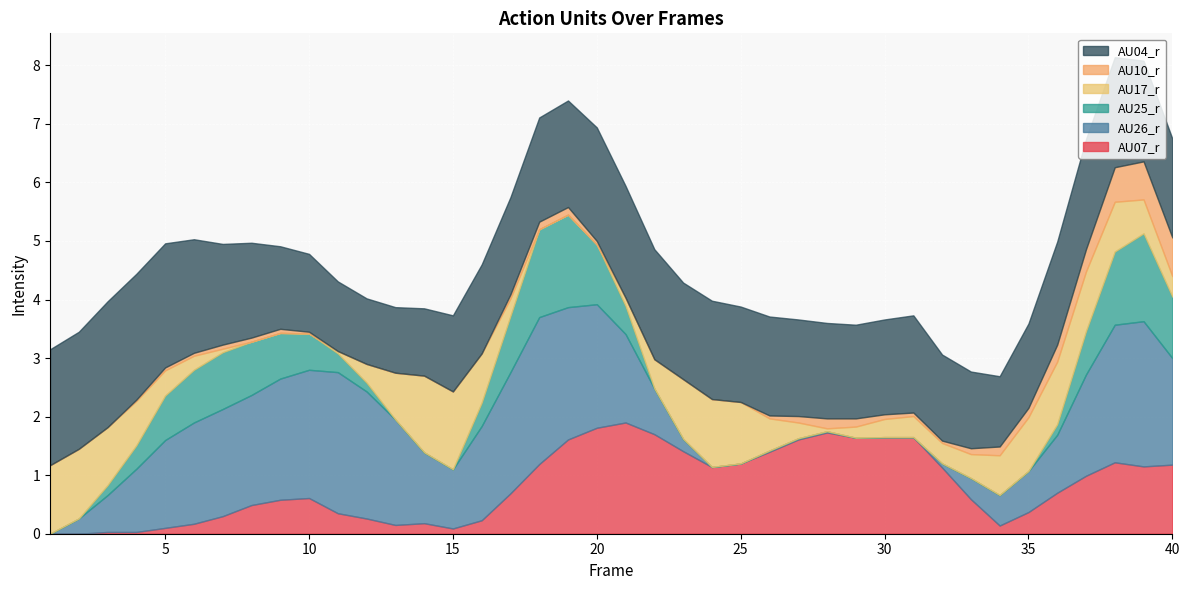

Is it true that AU07_r equals 1.1 at 39?

True